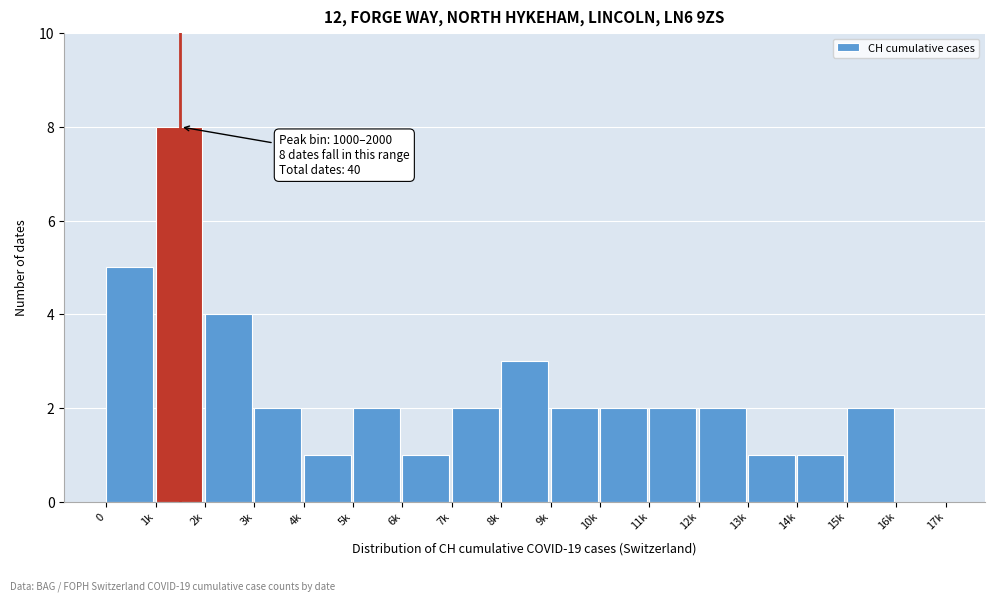

Reading left to right, extract all data points from this chart.

0=5	1k=8	2k=4	3k=2	4k=1	5k=2	6k=1	7k=2	8k=3	9k=2	10k=2	11k=2	12k=2	13k=1	14k=1	15k=2	16k=0